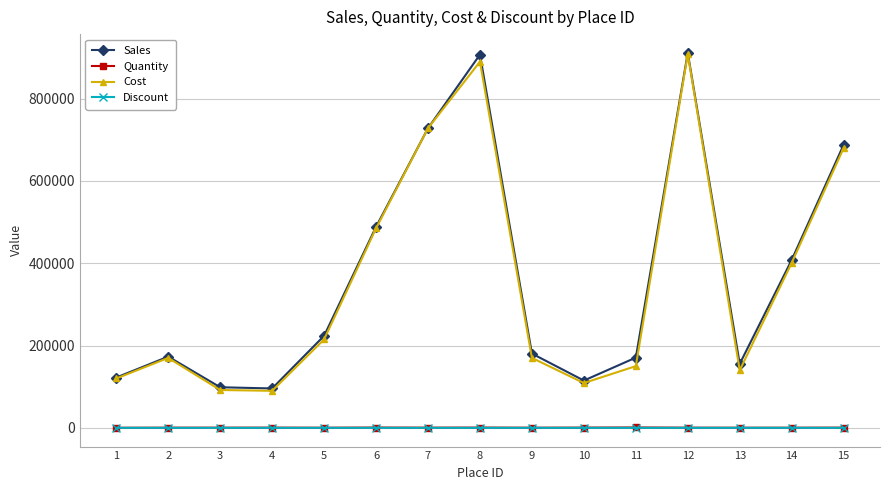

True or false: Sales has more than 1 interior local peaks.

True